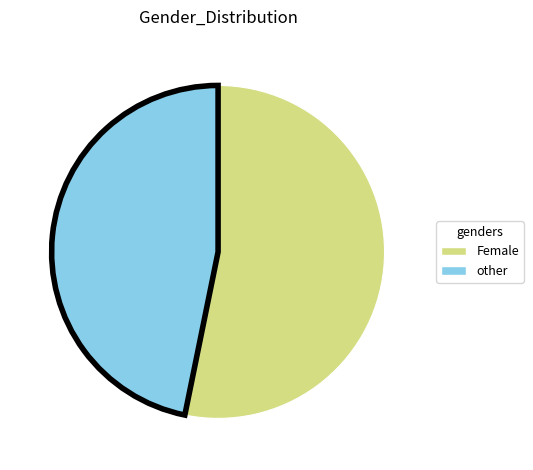

Approximately how many times larger is the value at Female compared to other?

1.1